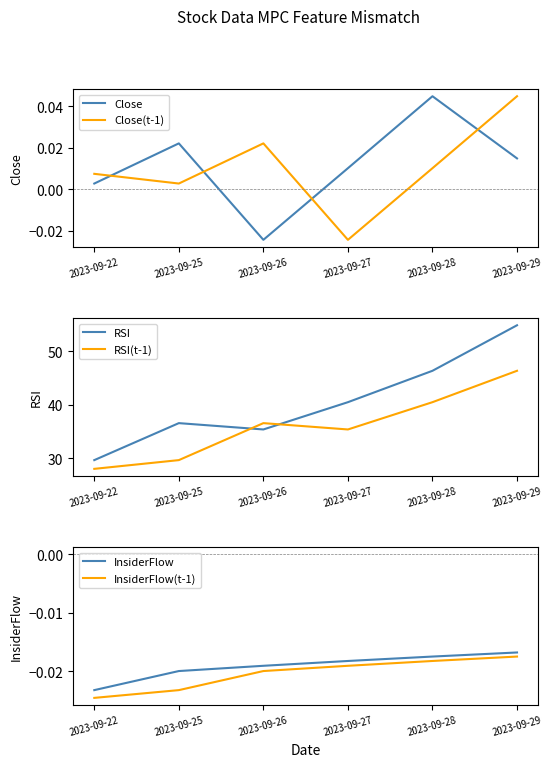

At how many categories does at least one series exceed 16?

6